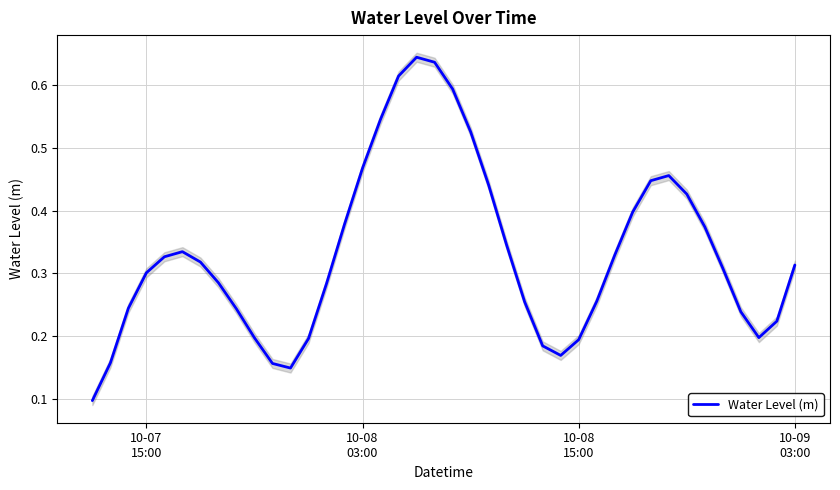

How many values are between 0 and 1?

40